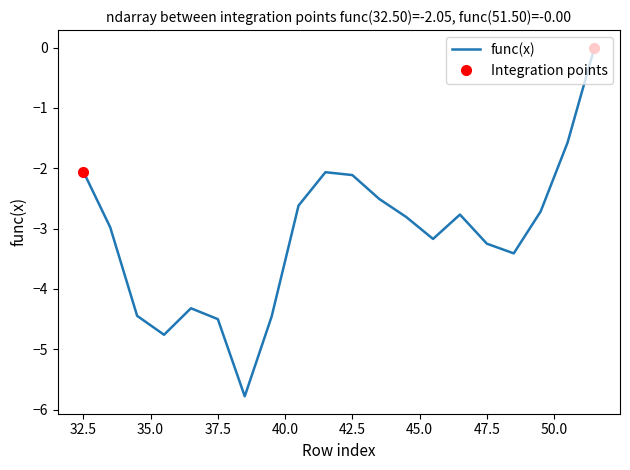

Reading left to right, transcribe all the data shown in this chart.

-2.1	-3.0	-4.4	-4.8	-4.3	-4.5	-5.8	-4.5	-2.6	-2.1	-2.1	-2.5	-2.8	-3.2	-2.8	-3.3	-3.4	-2.7	-1.6	-0.0